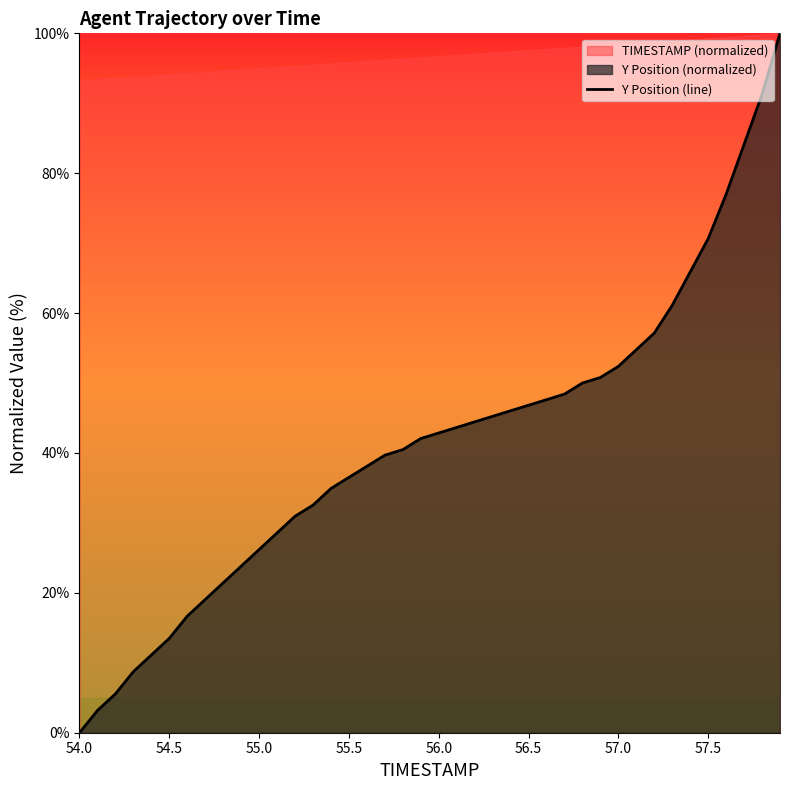

True or false: Y Position (line) has a value of 22.3 at 54.5.

False